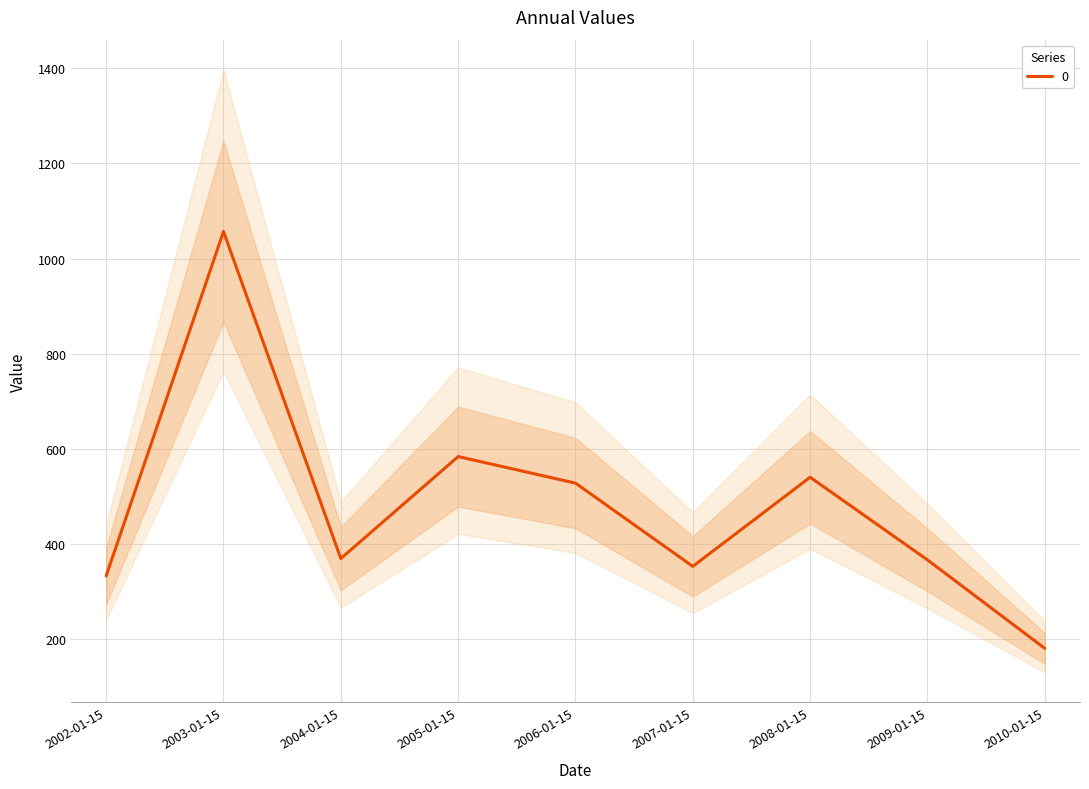

What is the value of the 9th point from the left?

180.4